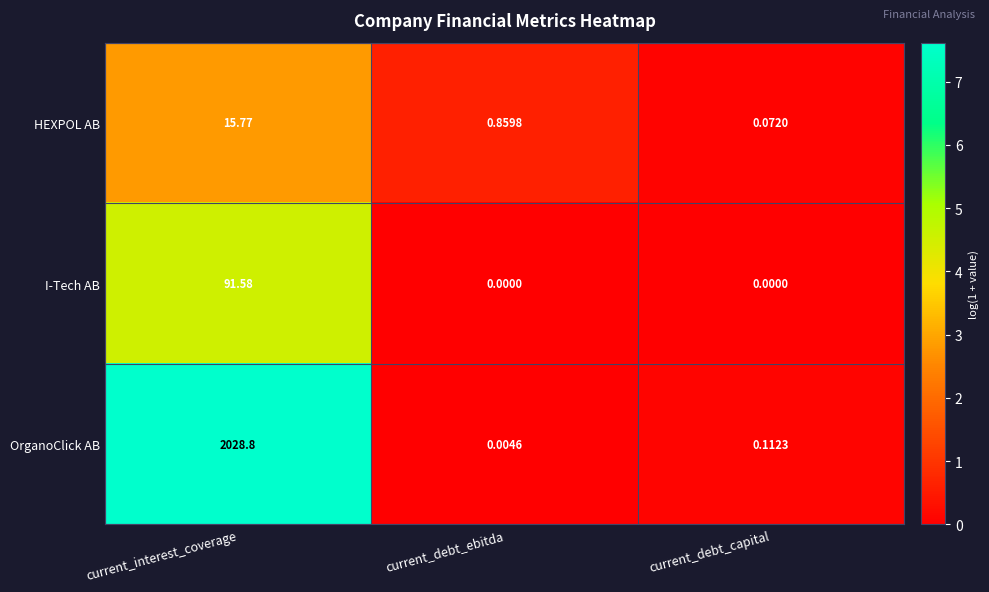

At how many categories does at least one series exceed 3?

1